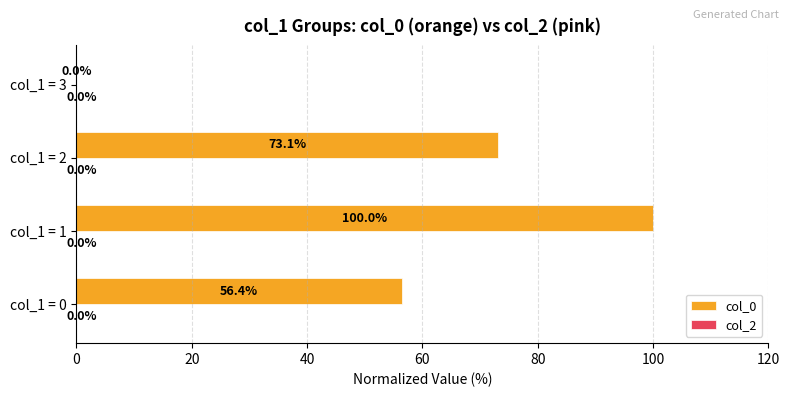

What is the ratio of the value at col_1 = 1 to the value at col_1 = 0?

1.8